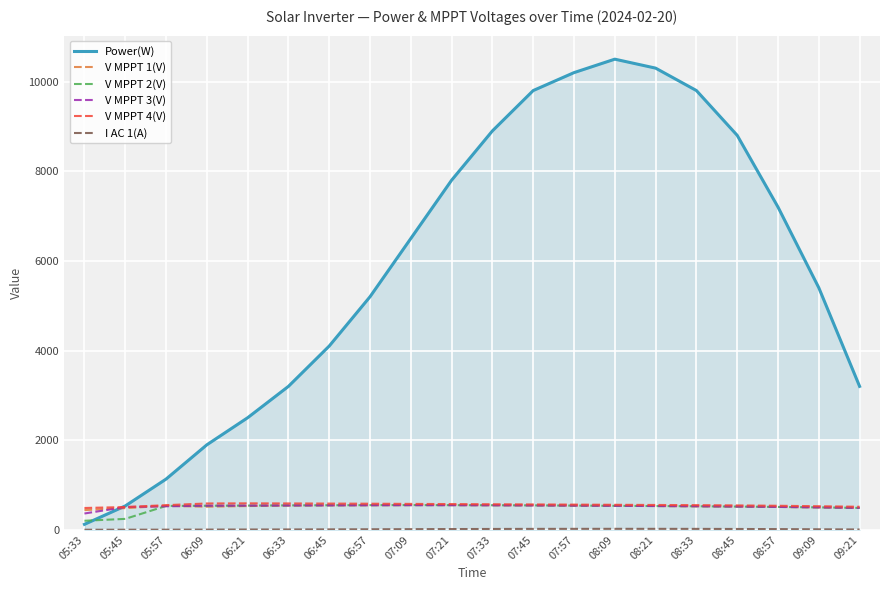

What is the maximum value for V MPPT 1(V)?

552.0